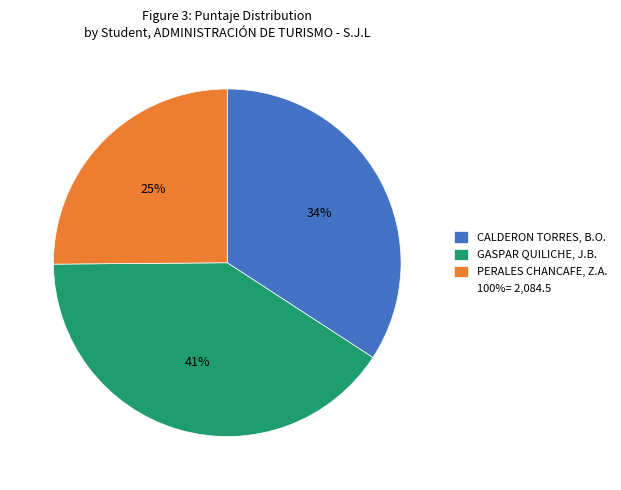

To the nearest percent, what is the difference between the largest and smallest slice percentages?

16%